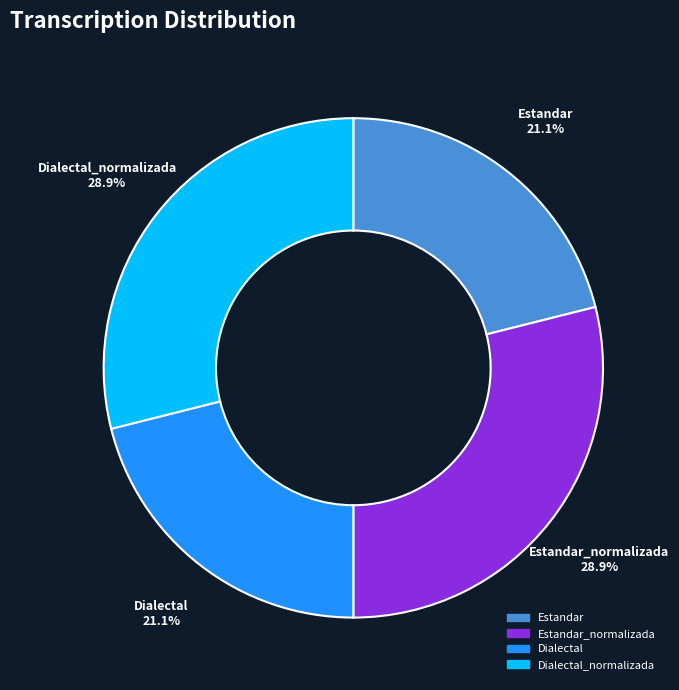

How many slices are in this pie chart?

4